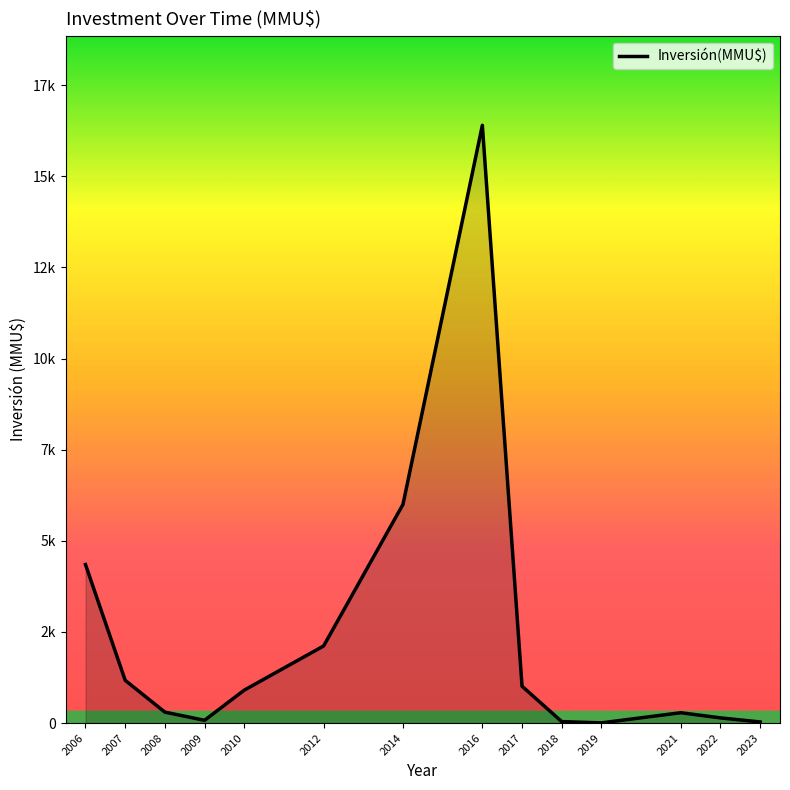

List the labels in order of value, smallest first.

2019, 2023, 2018, 2009, 2022, 2021, 2008, 2010, 2017, 2007, 2012, 2006, 2014, 2016